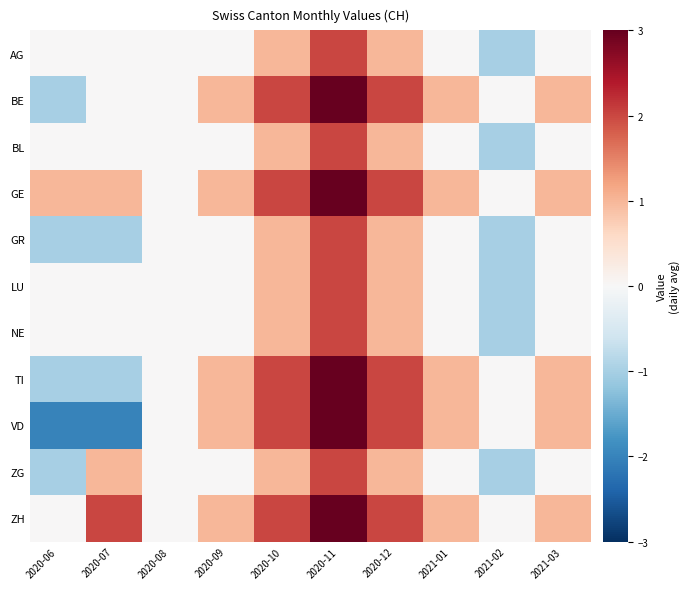

Count the number of categories in the chart.

10